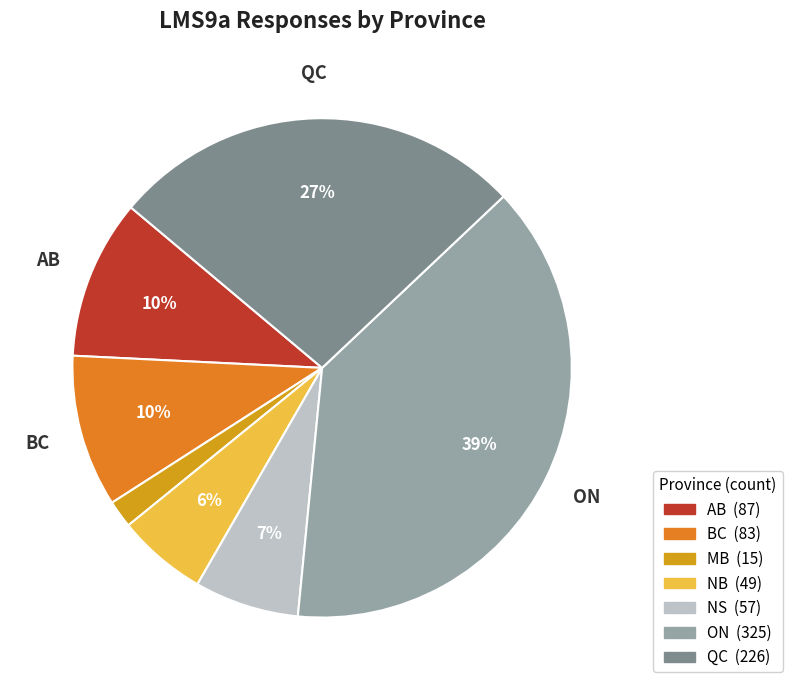

The AB slice represents 10% of the pie. True or false?

True